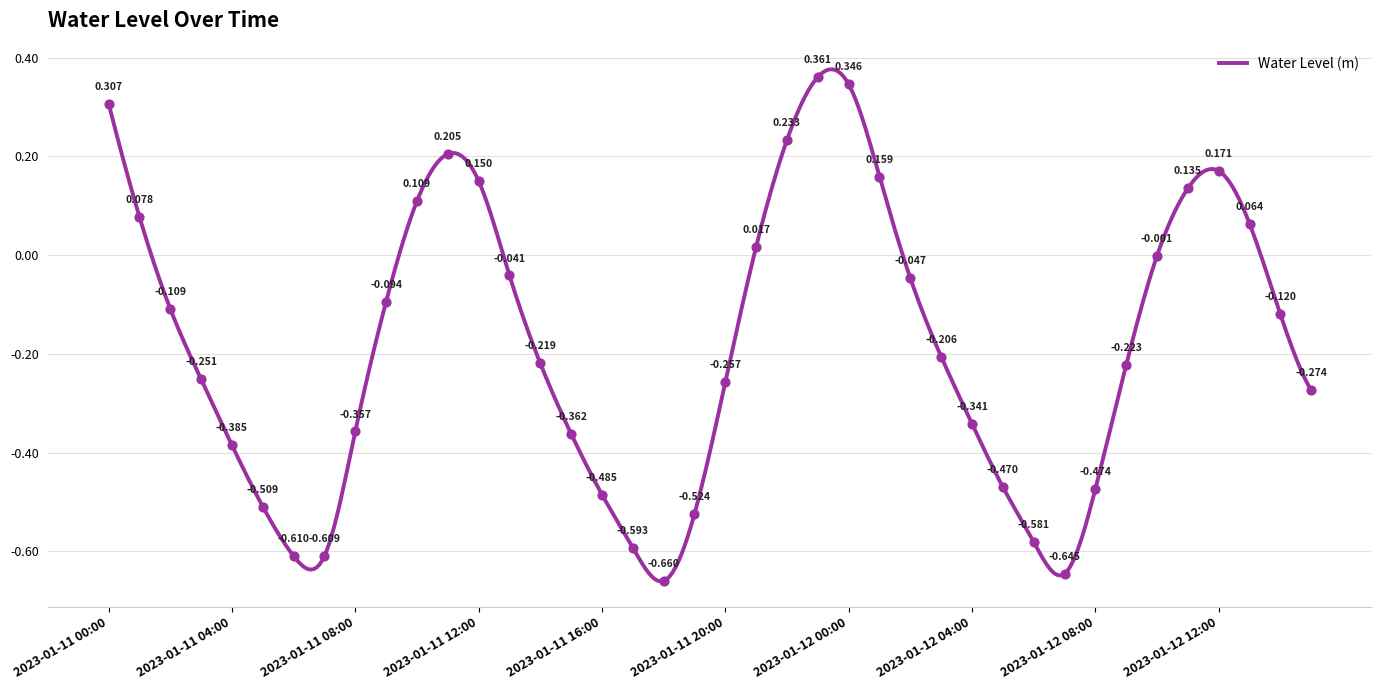

What is the change in value from 2023-01-11 01:00 to 2023-01-11 18:00?

-0.7